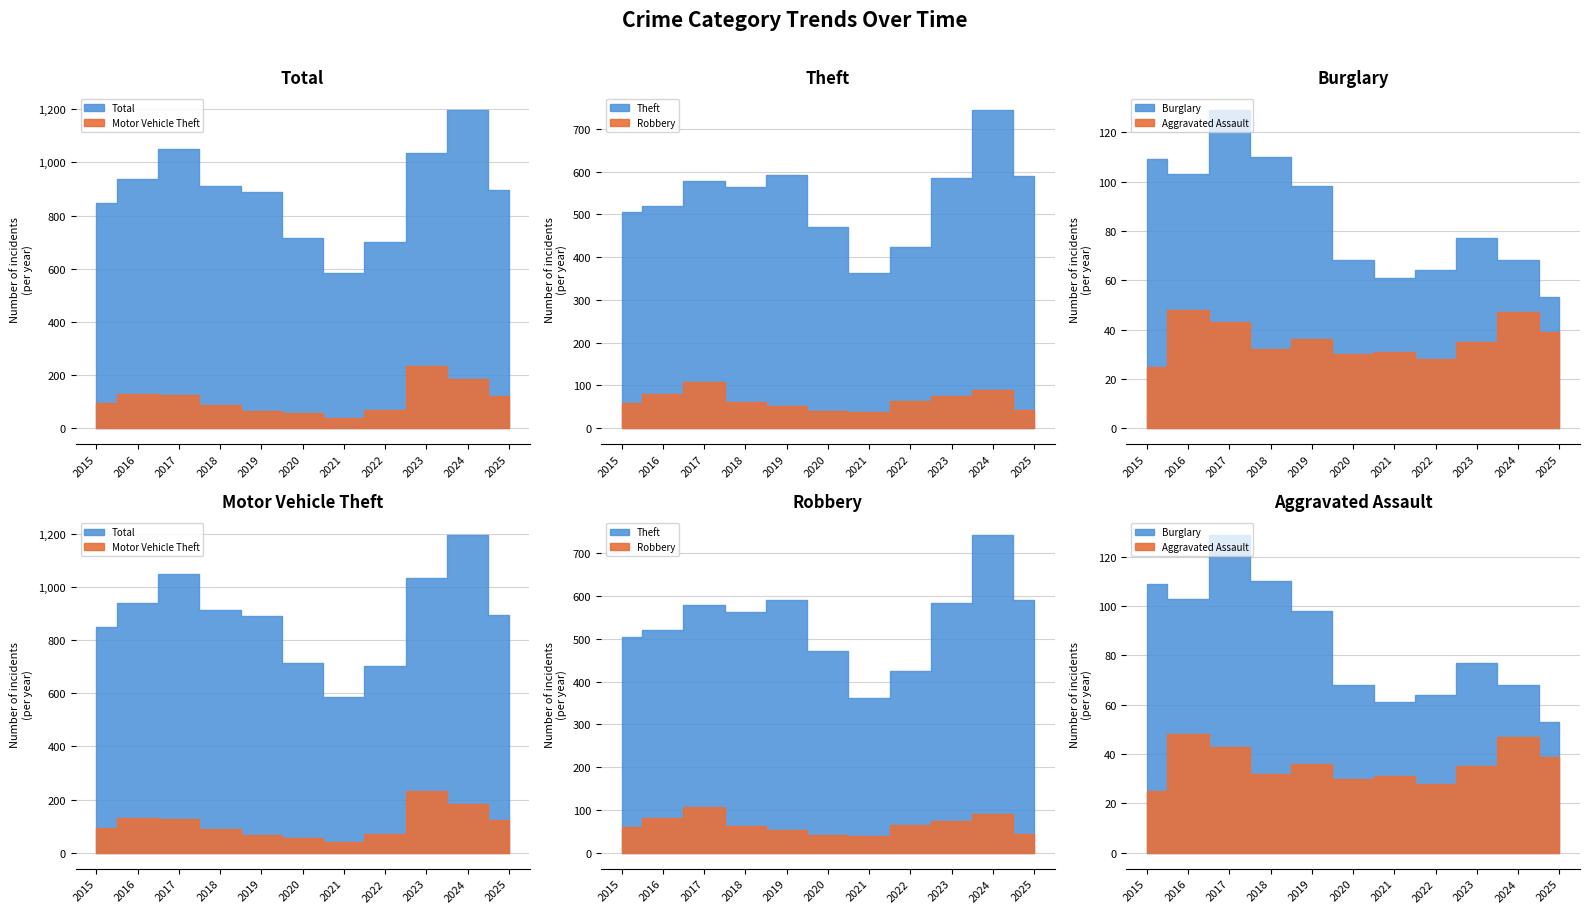

What is the value of the Aggravated Assault point at the 6th from the left?

30